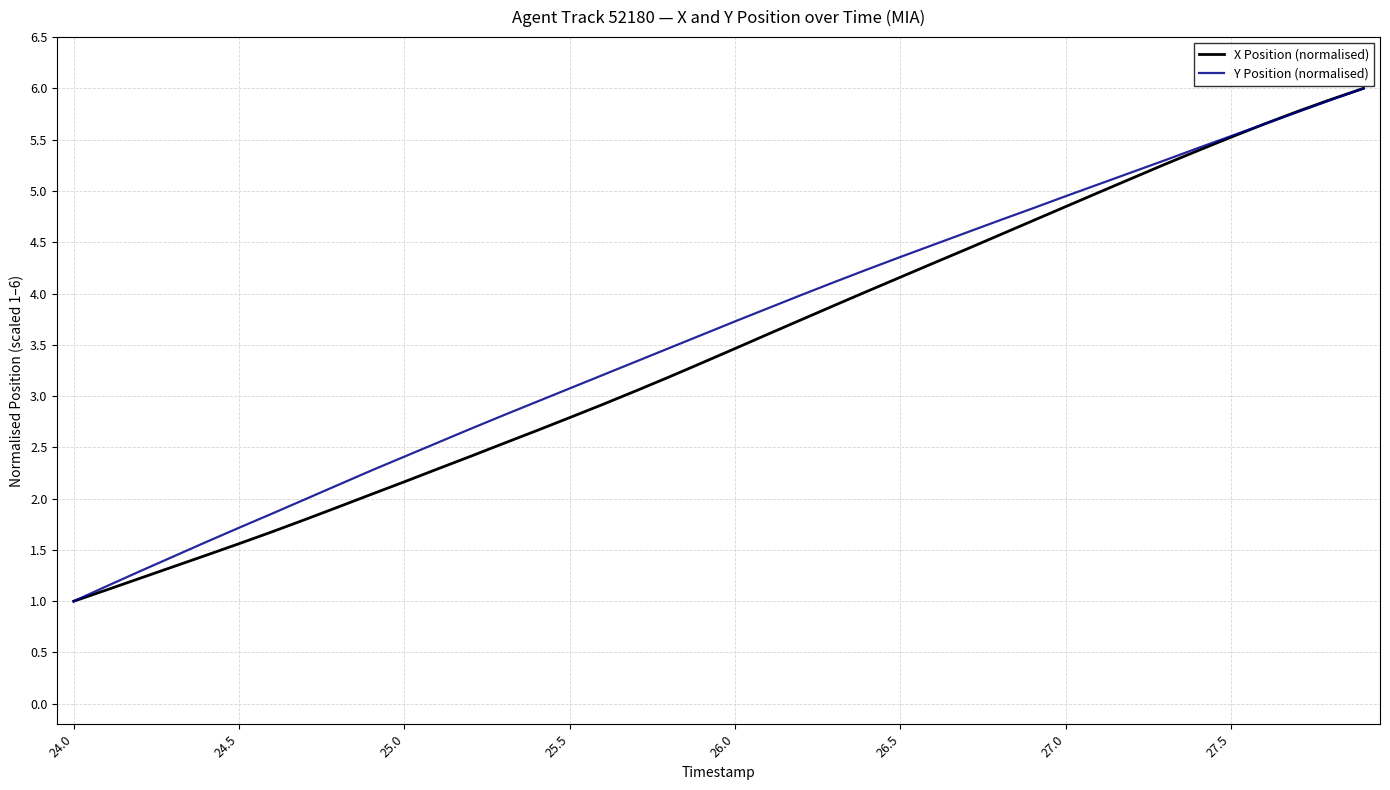

What is the maximum value for Y Position (normalised)?

6.0